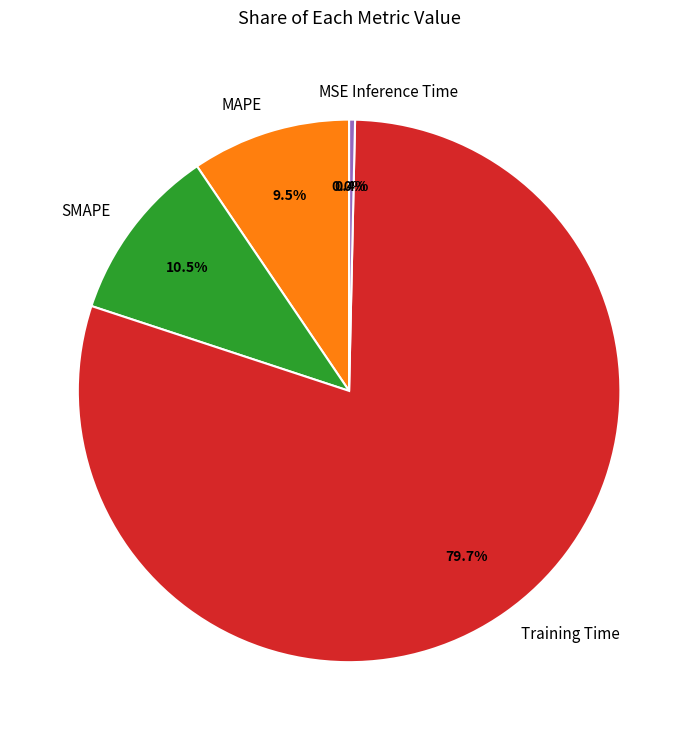

Does any single category account for the majority?

Yes